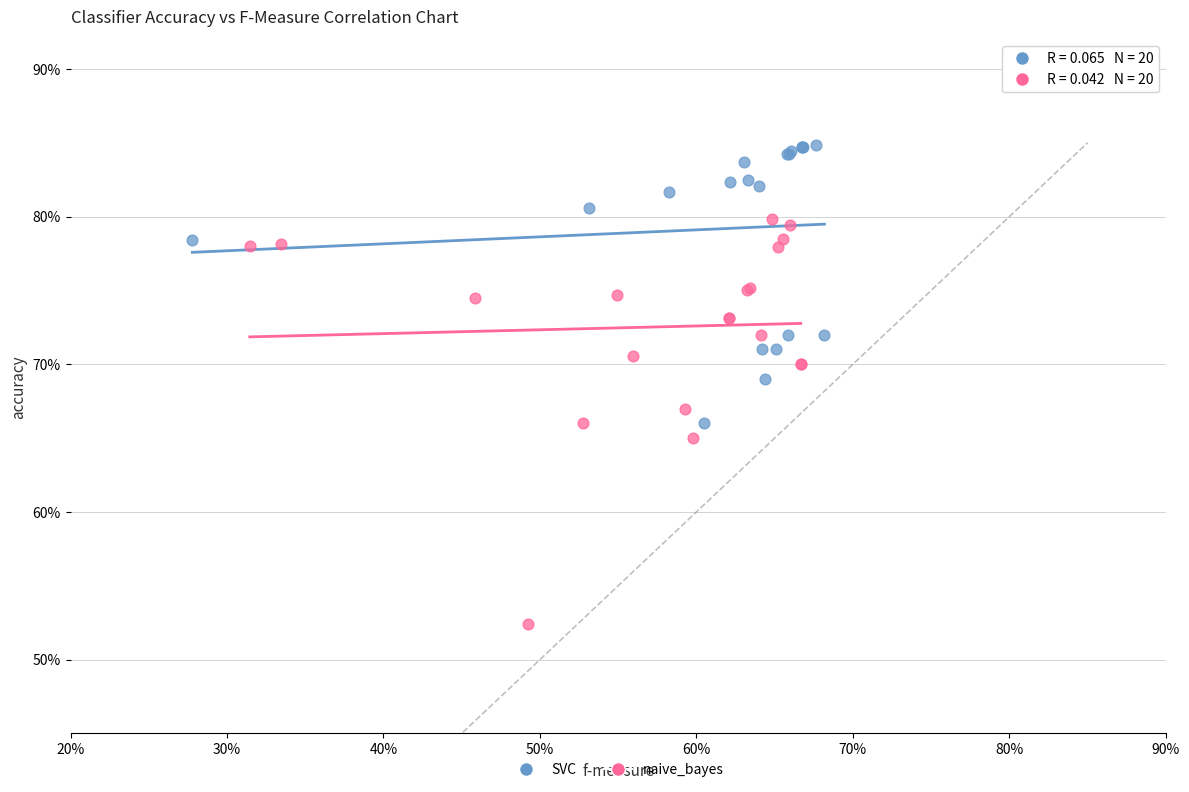

What are all the series names shown in the legend?

SVC, naive_bayes